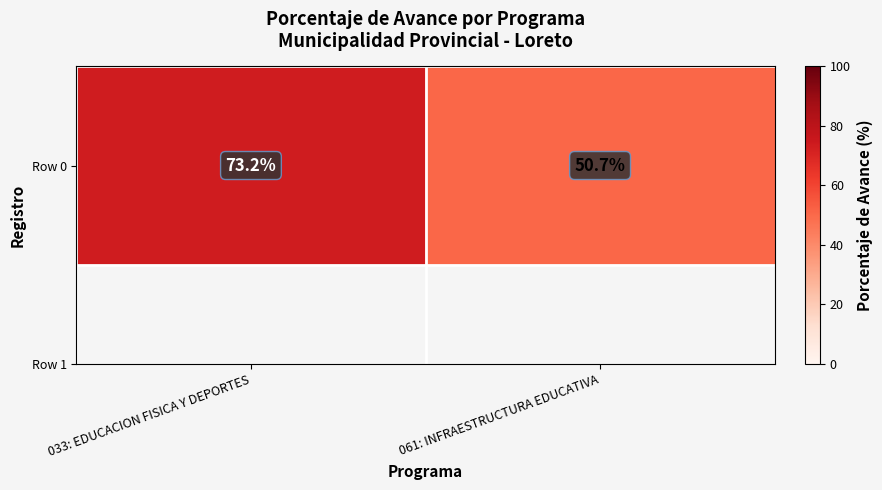

True or false: the data shows 73.2 at 033: EDUCACION FISICA Y DEPORTES.

True